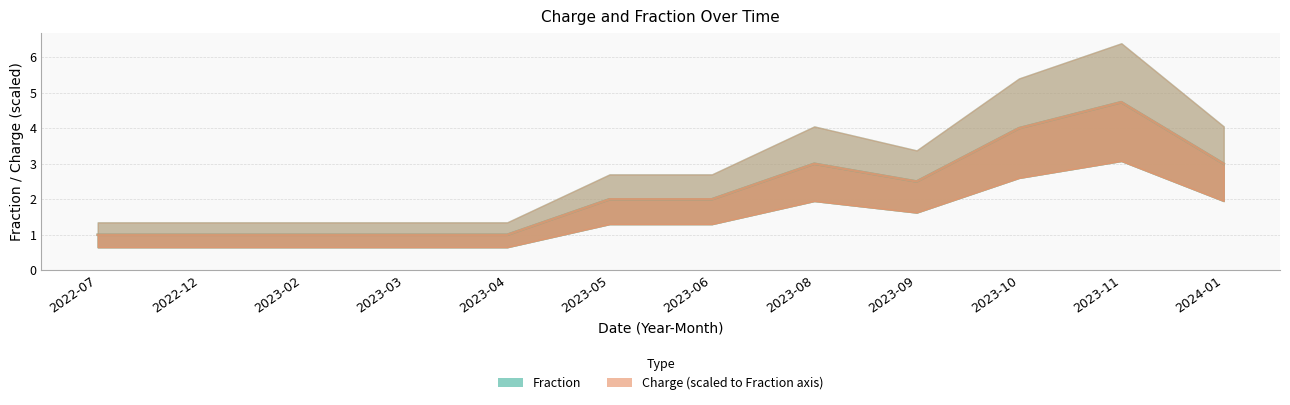

What position from the left is 2022-07?

1